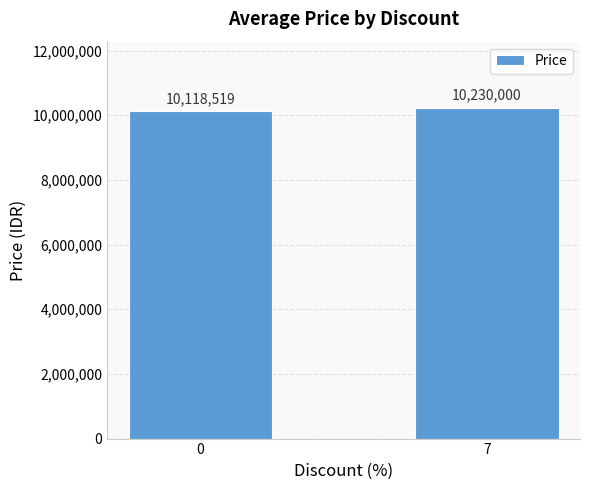

Count the values in the range 10118519 to 10230000.

2